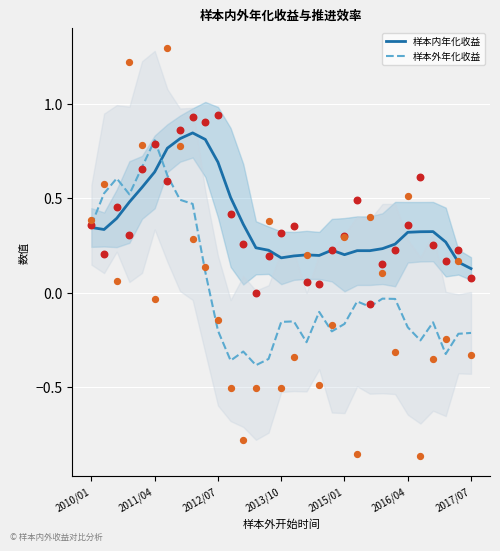

What are all the series names shown in the legend?

样本内年化收益, 样本外年化收益